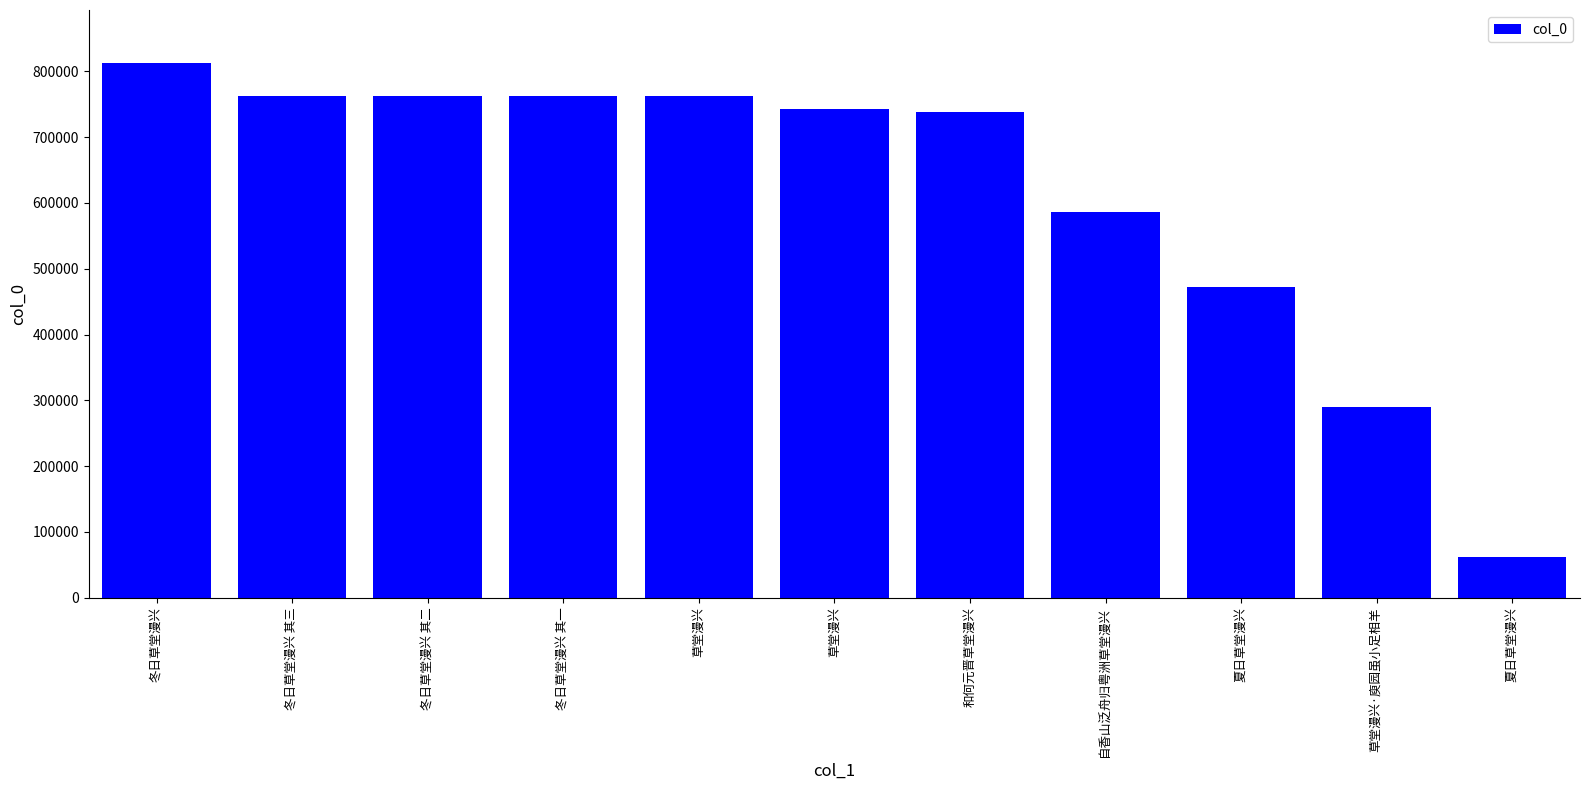

Are the bars horizontal?

No